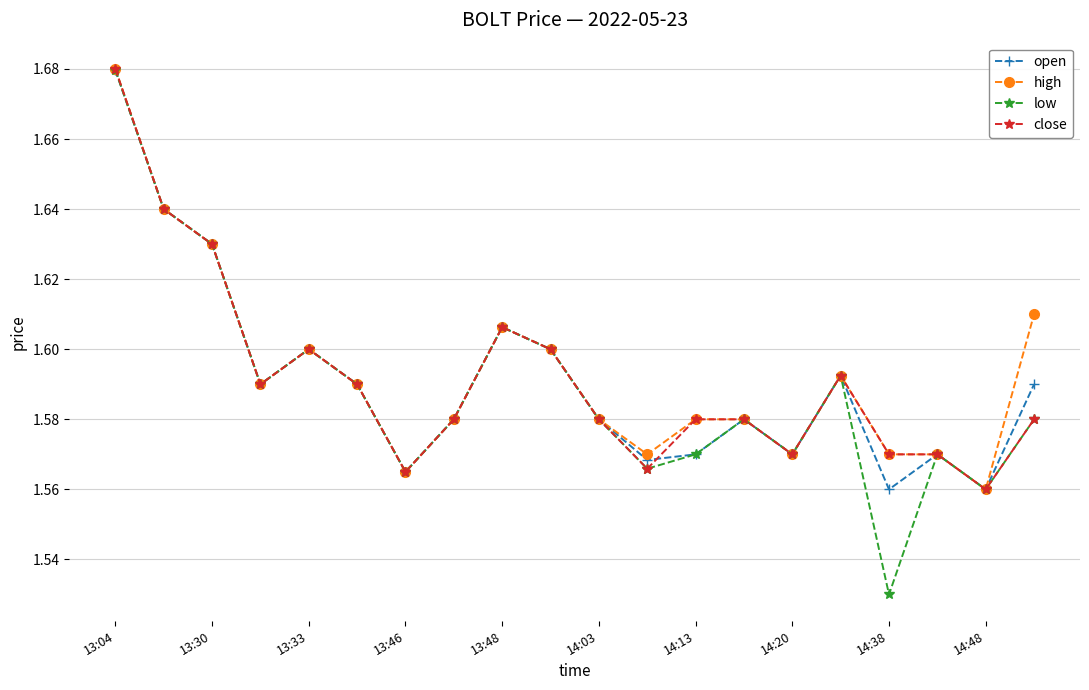

At how many categories does at least one series exceed 1?

20